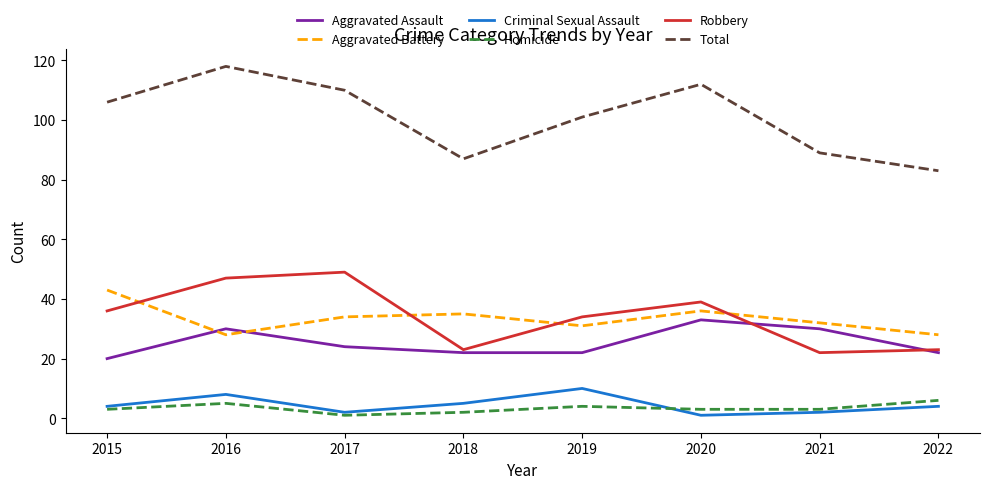

Read the Criminal Sexual Assault value at 2021.

2